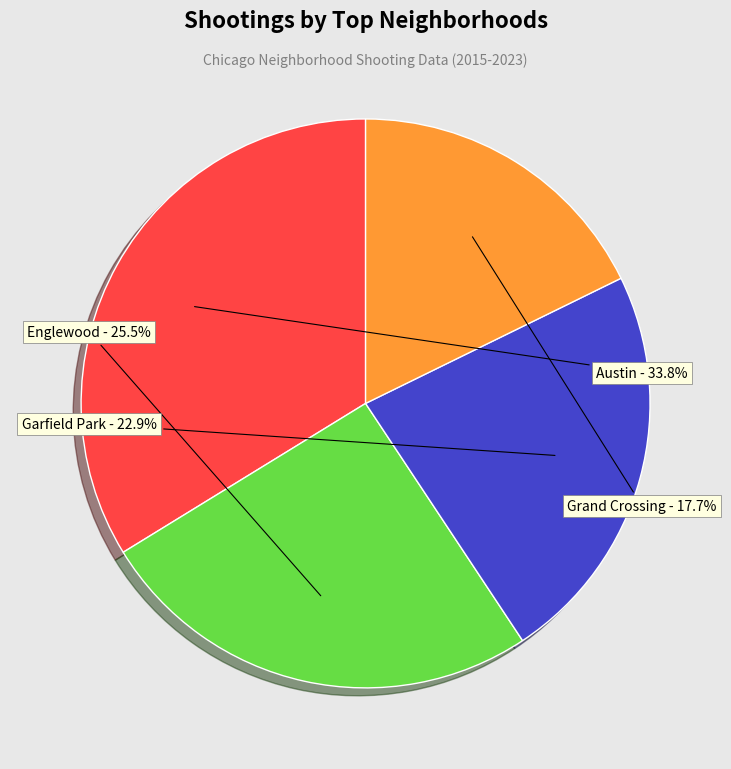

Does any single category account for the majority?

No